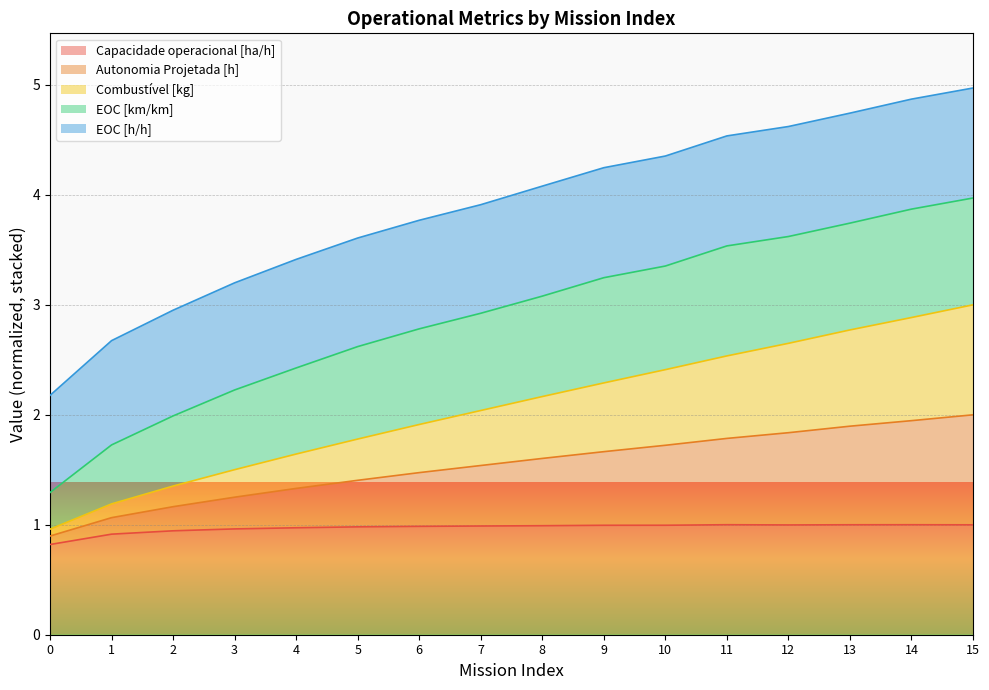

True or false: Autonomia Projetada [h] has more than 0 interior local peaks.

False